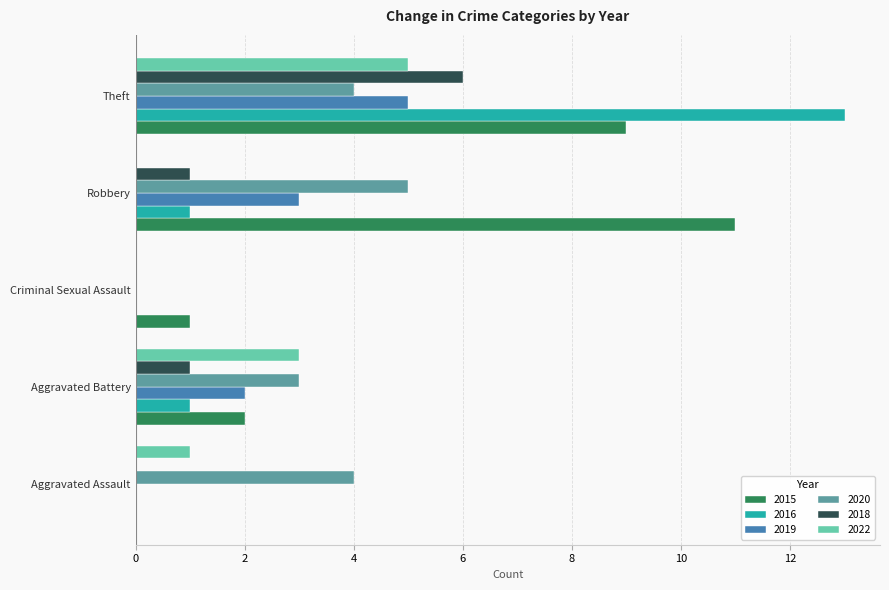

Which series has the largest total across all categories?

2015